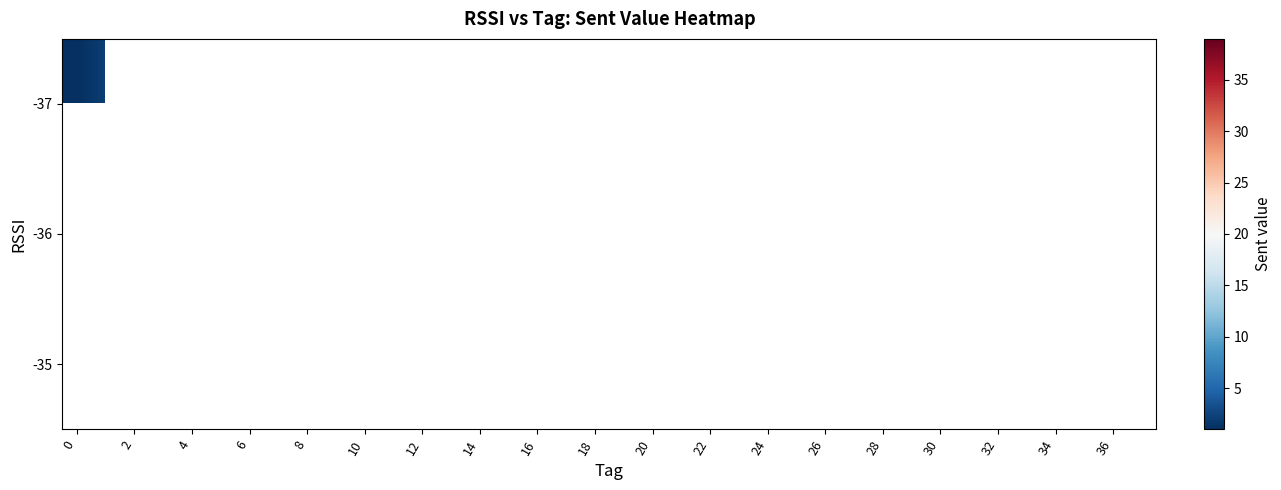

Rank the series by their maximum value, from highest to lowest.

-37, -36, -35